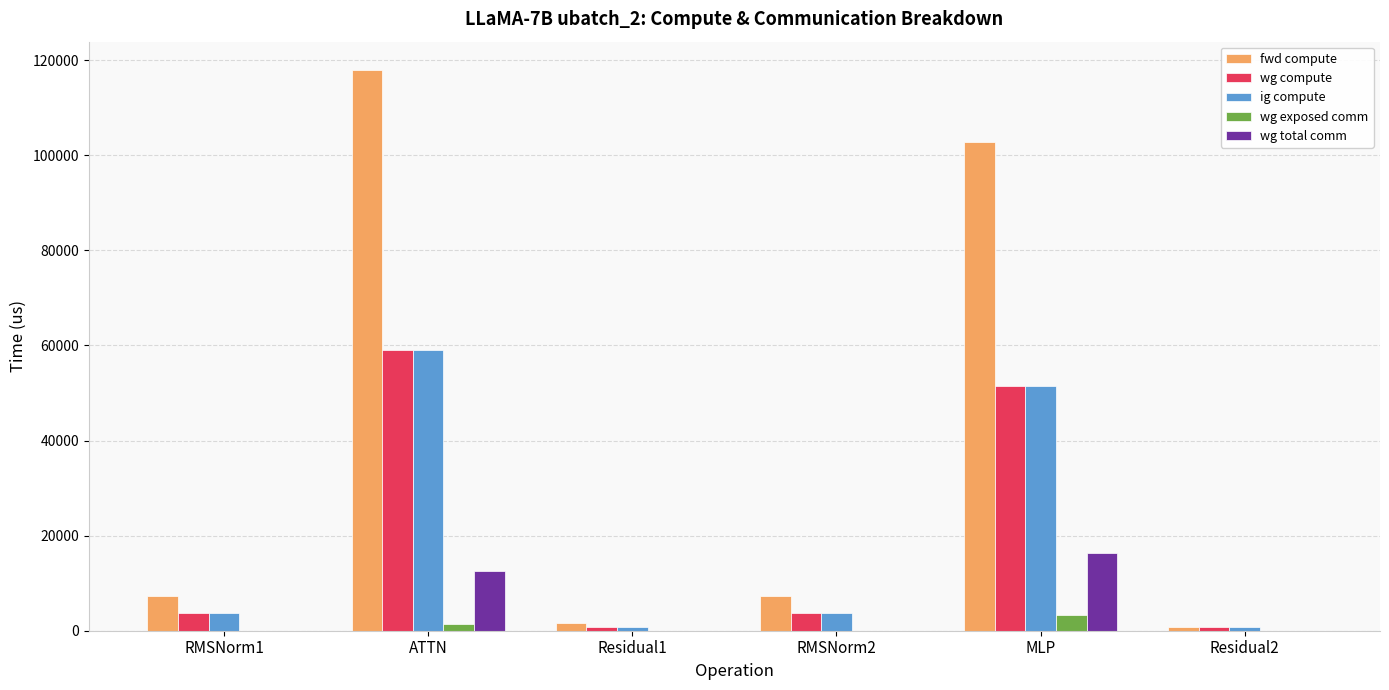

Reading right to left, list all the values displayed in this chart.

fwd compute: Residual2=809.4	MLP=102811.2	RMSNorm2=7390.8	Residual1=1618.7	ATTN=117997.5	RMSNorm1=7390.8
wg compute: Residual2=809.4	MLP=51405.6	RMSNorm2=3695.4	Residual1=809.4	ATTN=58998.8	RMSNorm1=3695.4
ig compute: Residual2=809.4	MLP=51405.6	RMSNorm2=3695.4	Residual1=809.4	ATTN=58998.8	RMSNorm1=3695.4
wg exposed comm: Residual2=0.0	MLP=3287.9	RMSNorm2=0.0	Residual1=0.0	ATTN=1498.5	RMSNorm1=0.0
wg total comm: Residual2=0.0	MLP=16404.2	RMSNorm2=0.0	Residual1=0.0	ATTN=12474.7	RMSNorm1=0.0